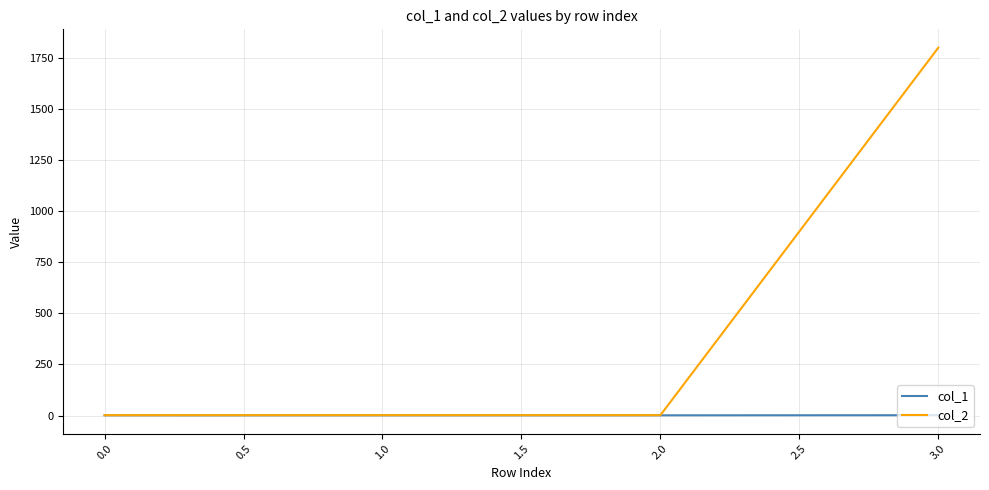

The col_2 series shows 1.7 at 0.0. True or false?

True